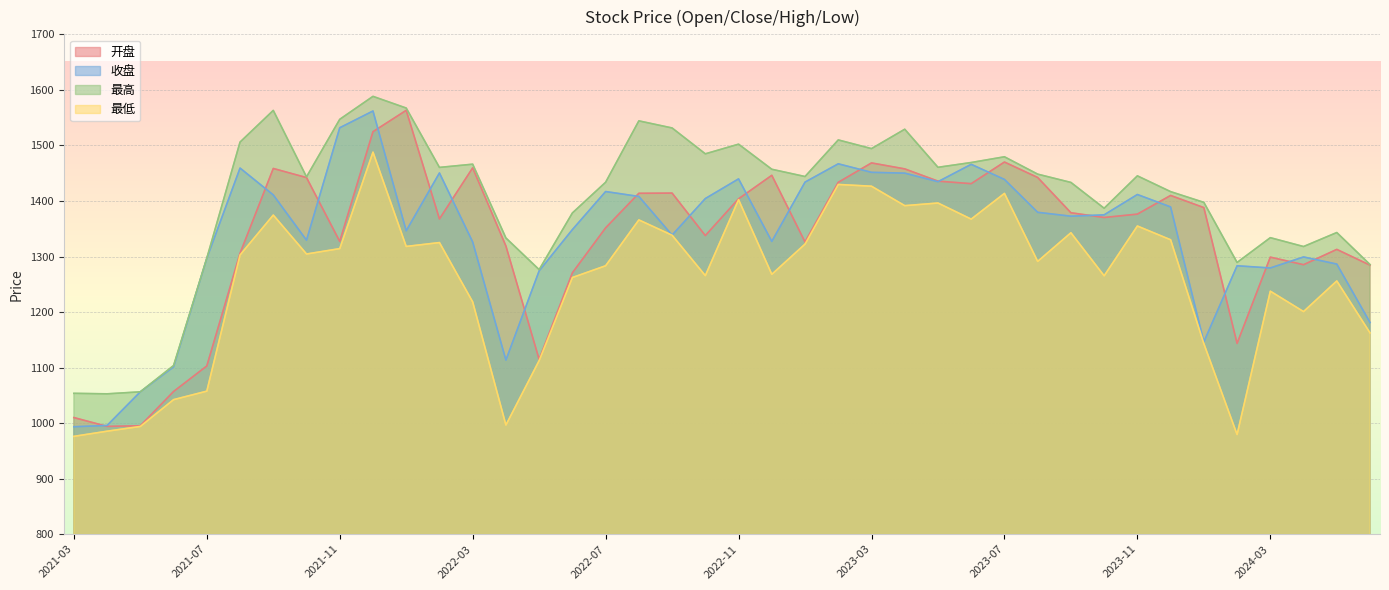

What is the label of the 14th point from the right?

2023-05